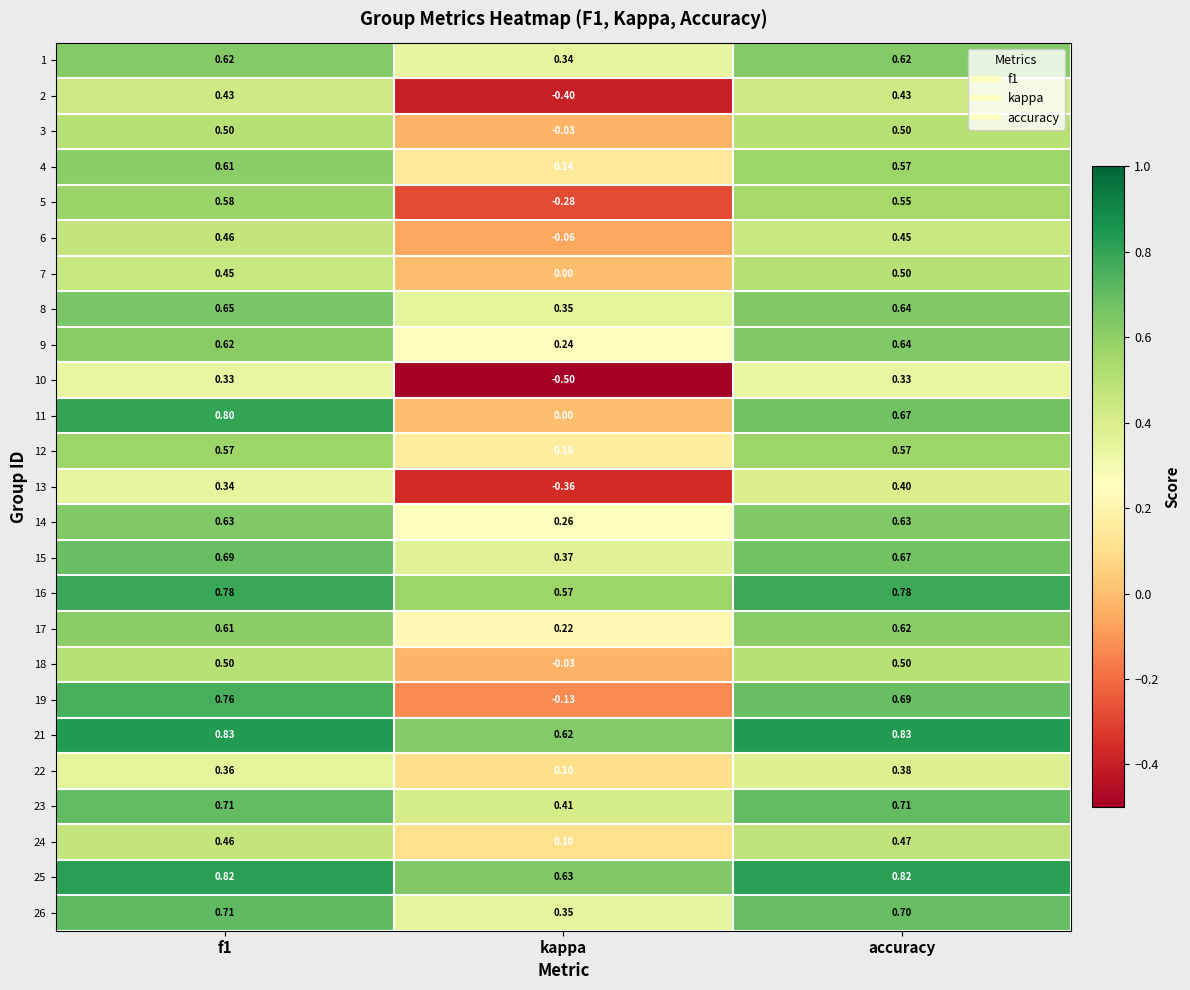

Count the number of categories in the chart.

3